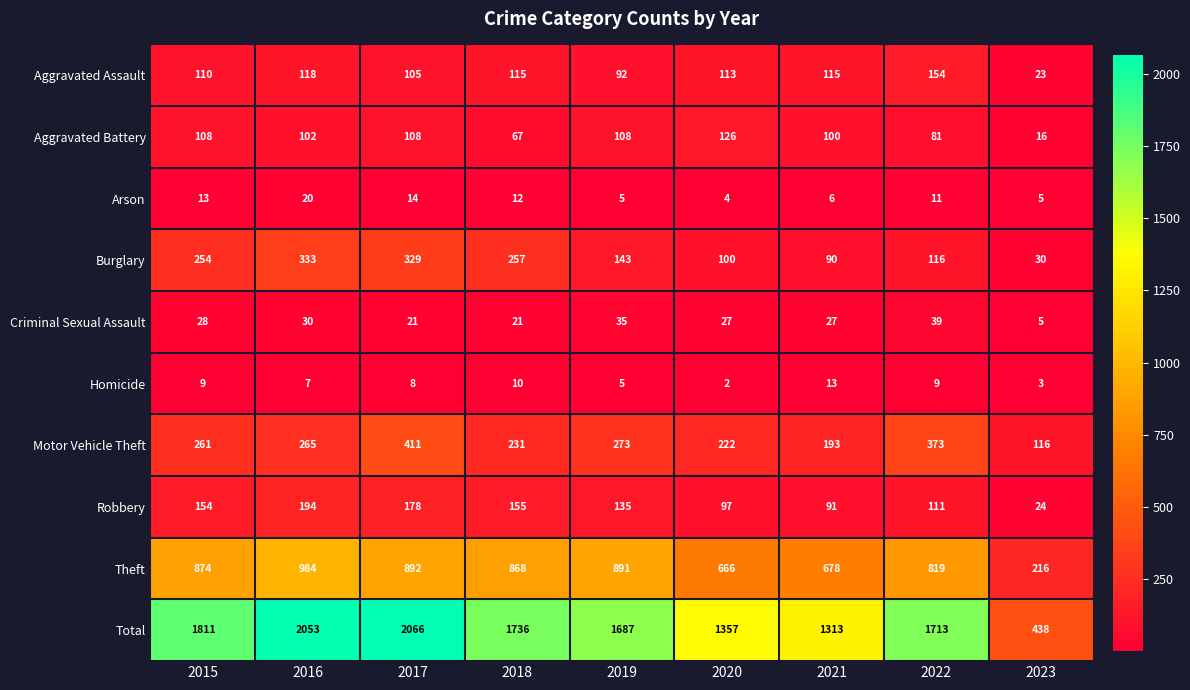

Which series has the largest total across all categories?

Total